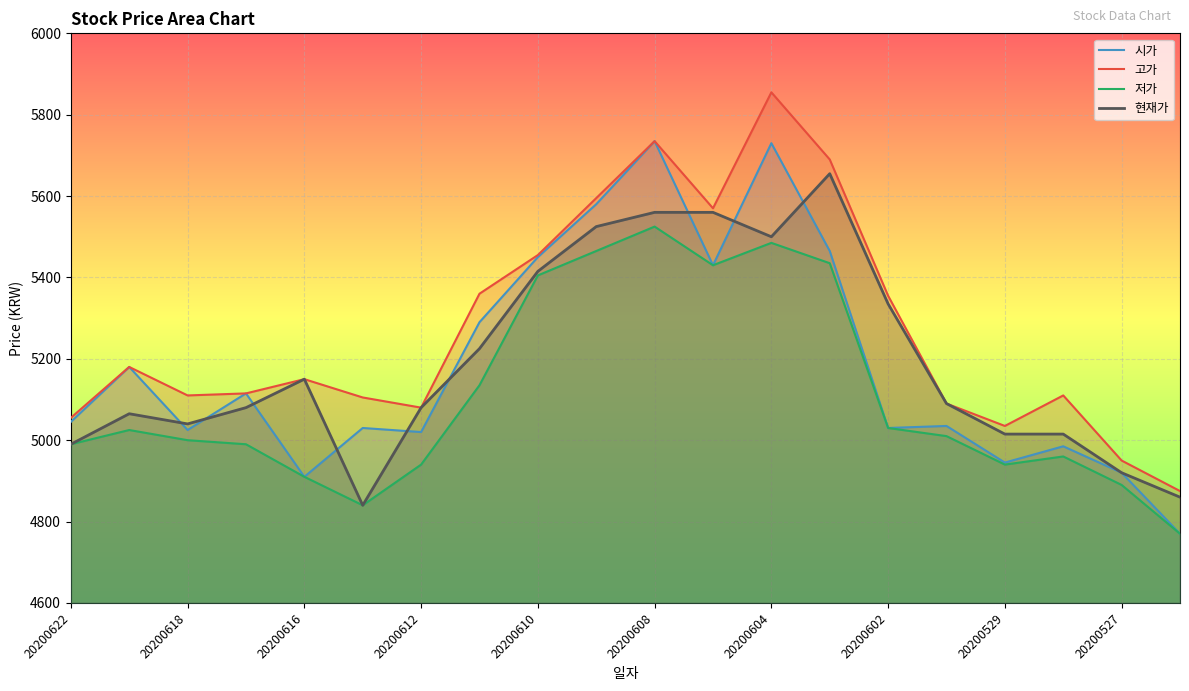

The 시가 series shows 9430 at 20200604. True or false?

False